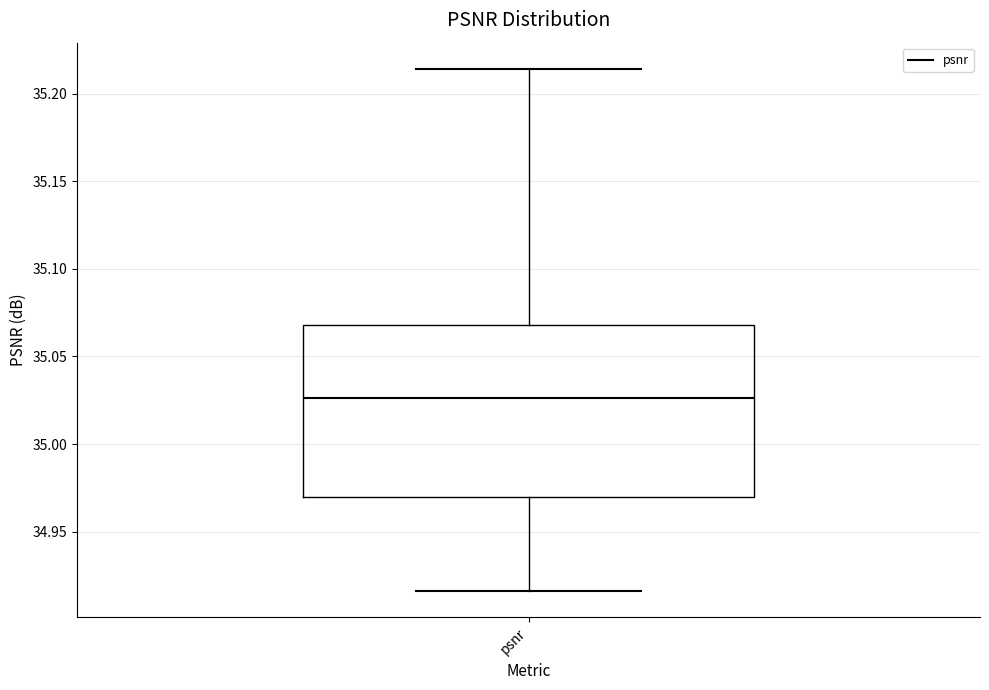

Transcribe this box plot: give where the median line is, the range the box spans, and where the two whiskers end, as read against the y-axis. The values are not printed on the chart, so give them approximately, as read against the axis.

median 35.025, box 34.970 to 35.070, whiskers 34.915 to 35.215